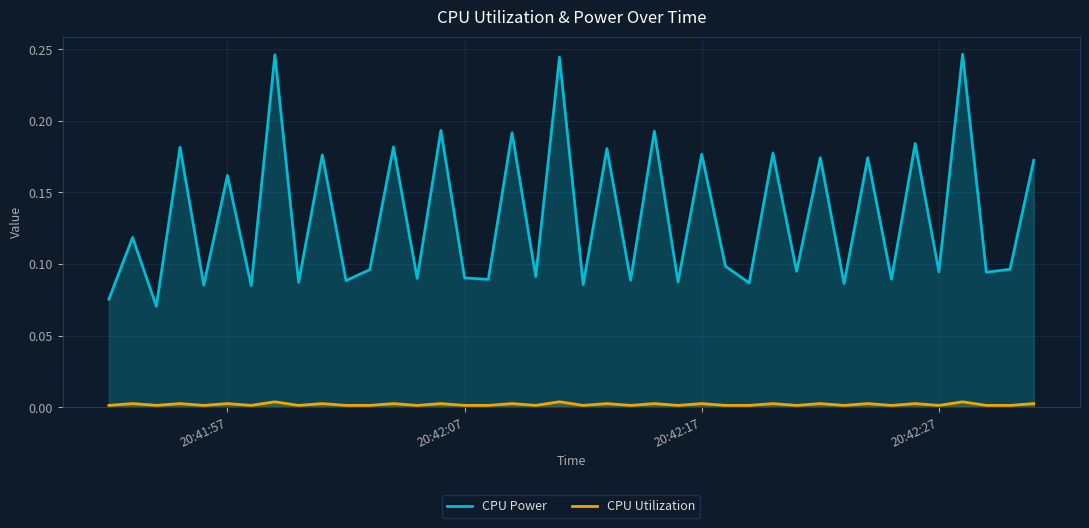

How many distinct data groups are displayed?

2